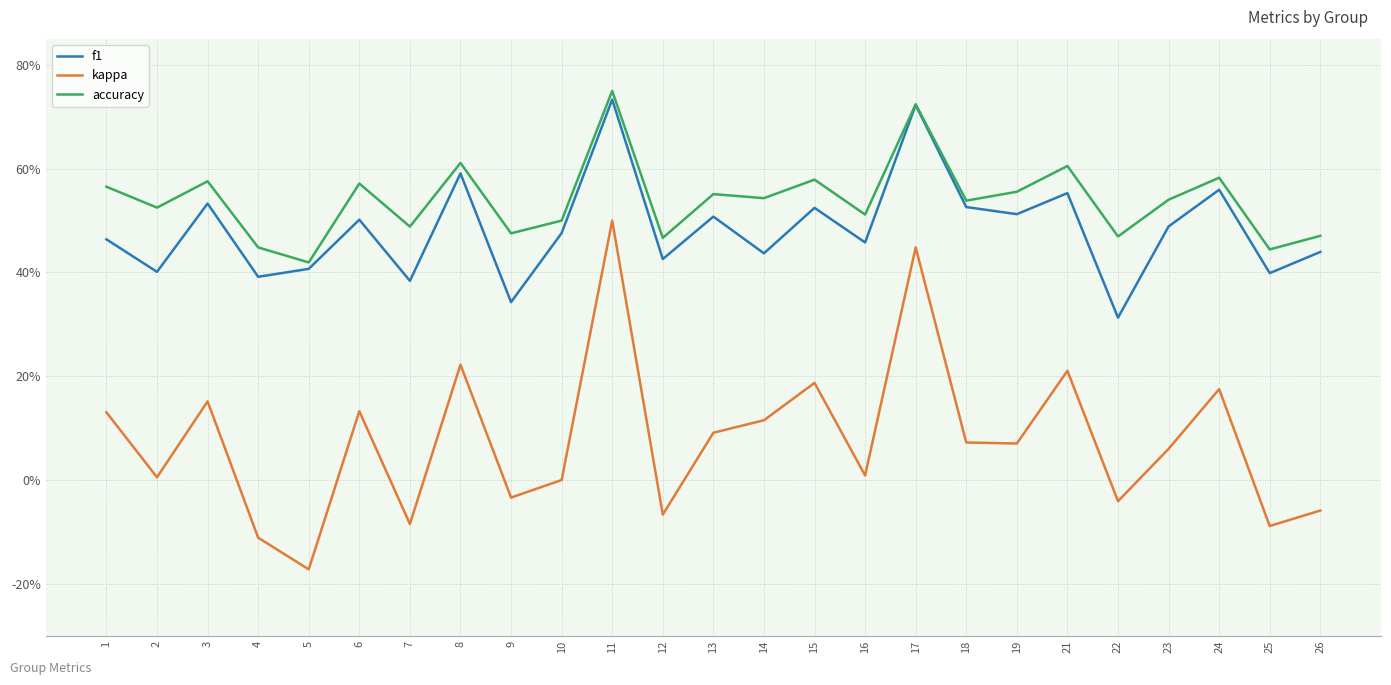

The kappa series shows 0.2 at 24. True or false?

True